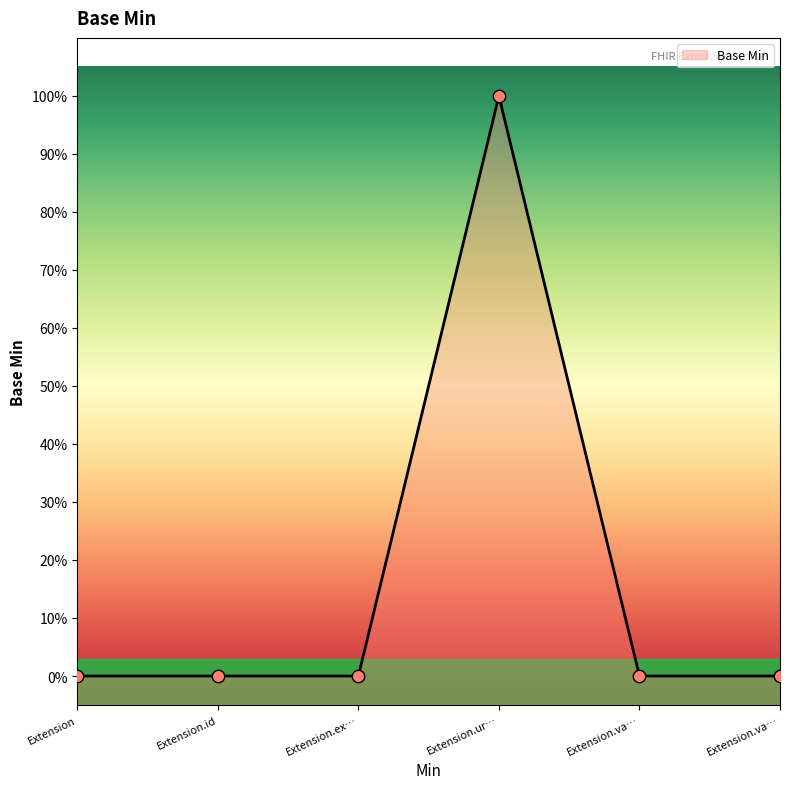

Which has a higher value, Extension.ex… or Extension.va…?

Extension.ex…